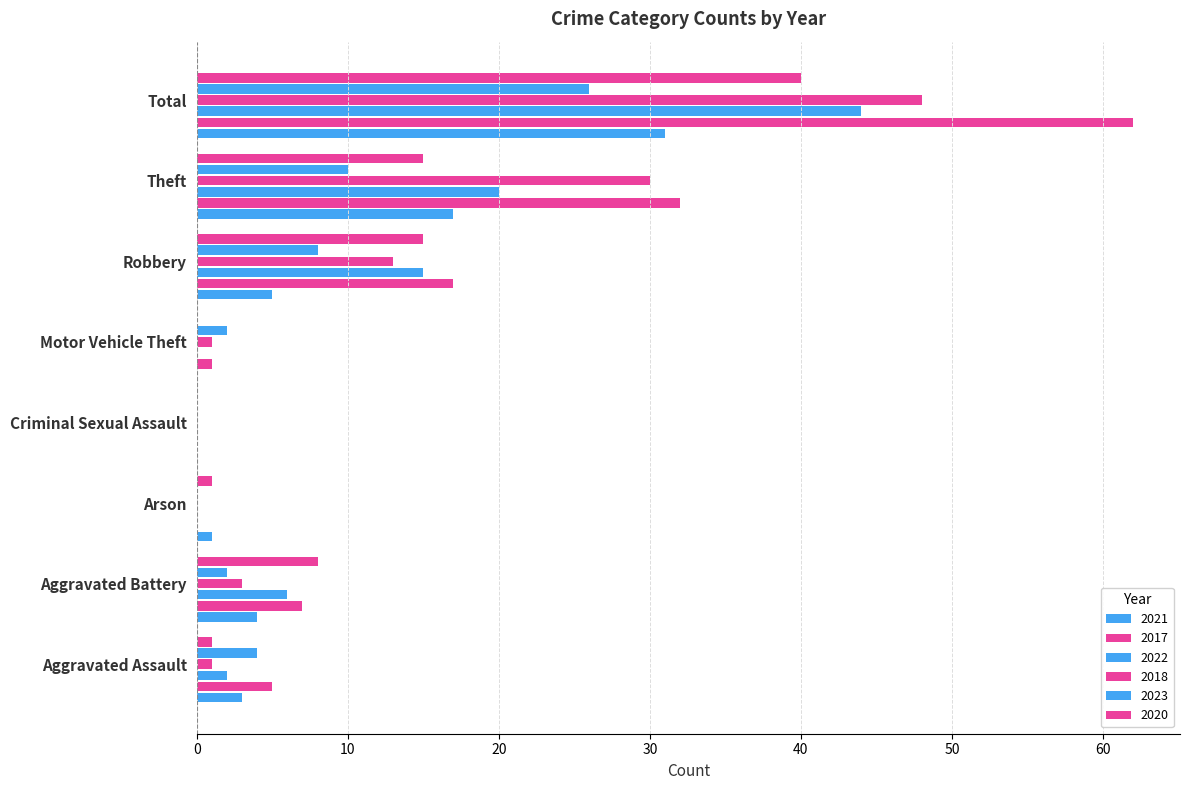

Is it true that 2017 equals 26 at Robbery?

False